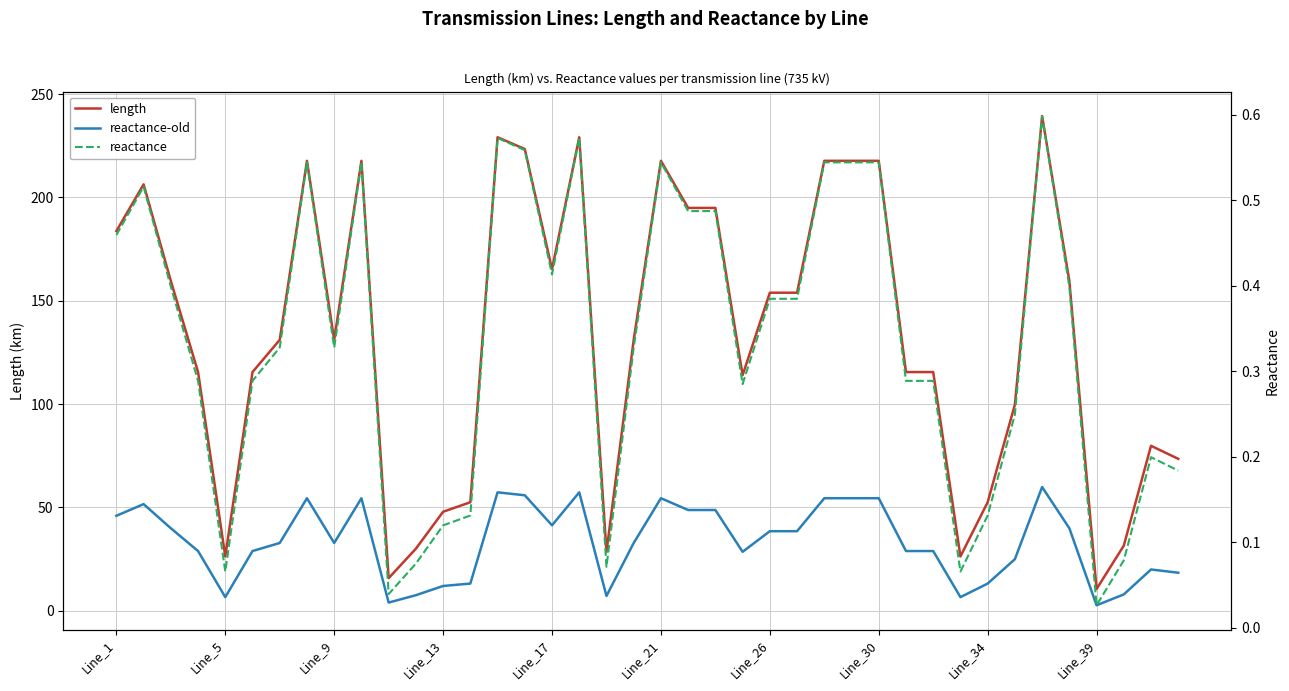

What is the sum of all length values?

5343.8